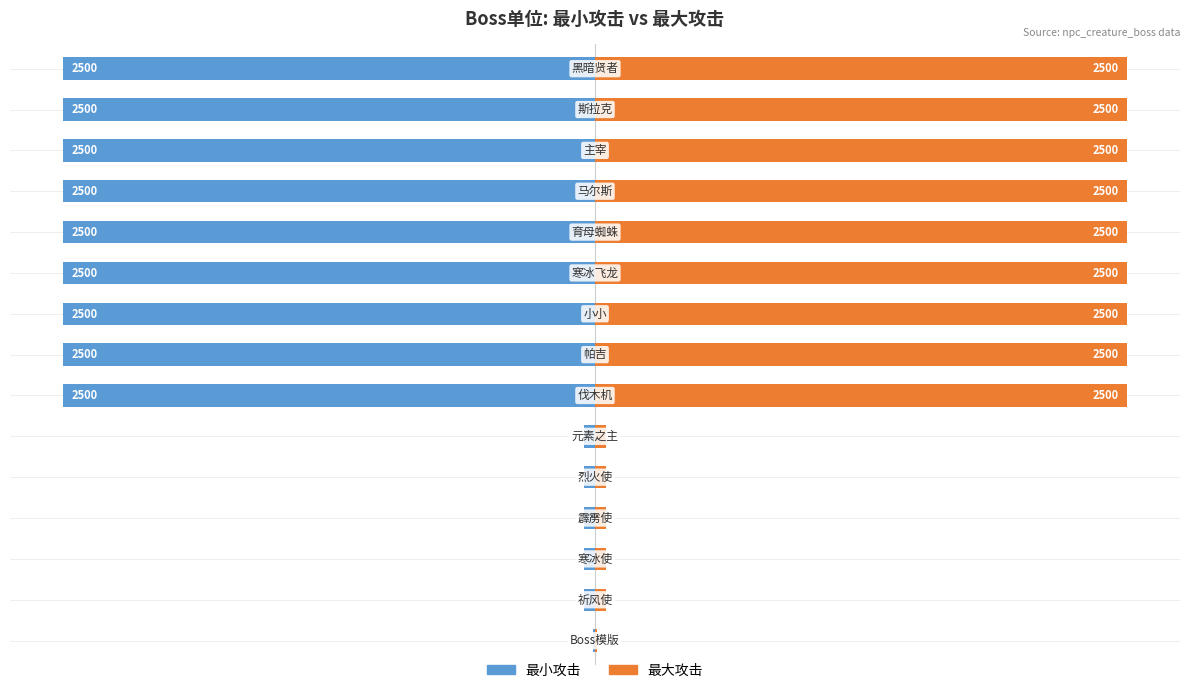

What are all the series names shown in the legend?

最小攻击, 最大攻击